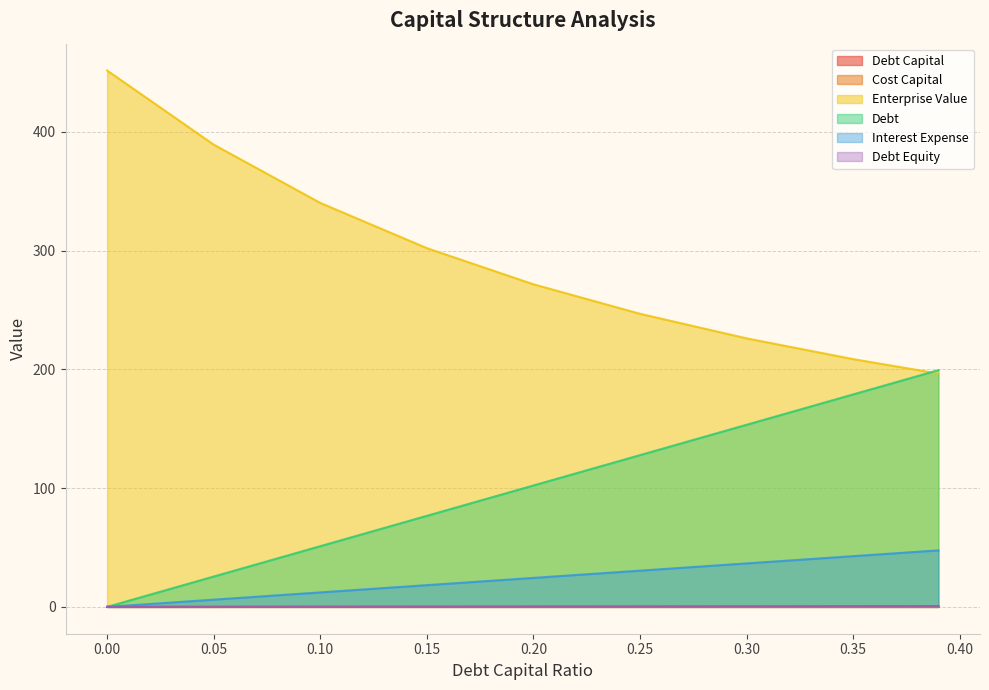

What position from the right is 0.2?

5